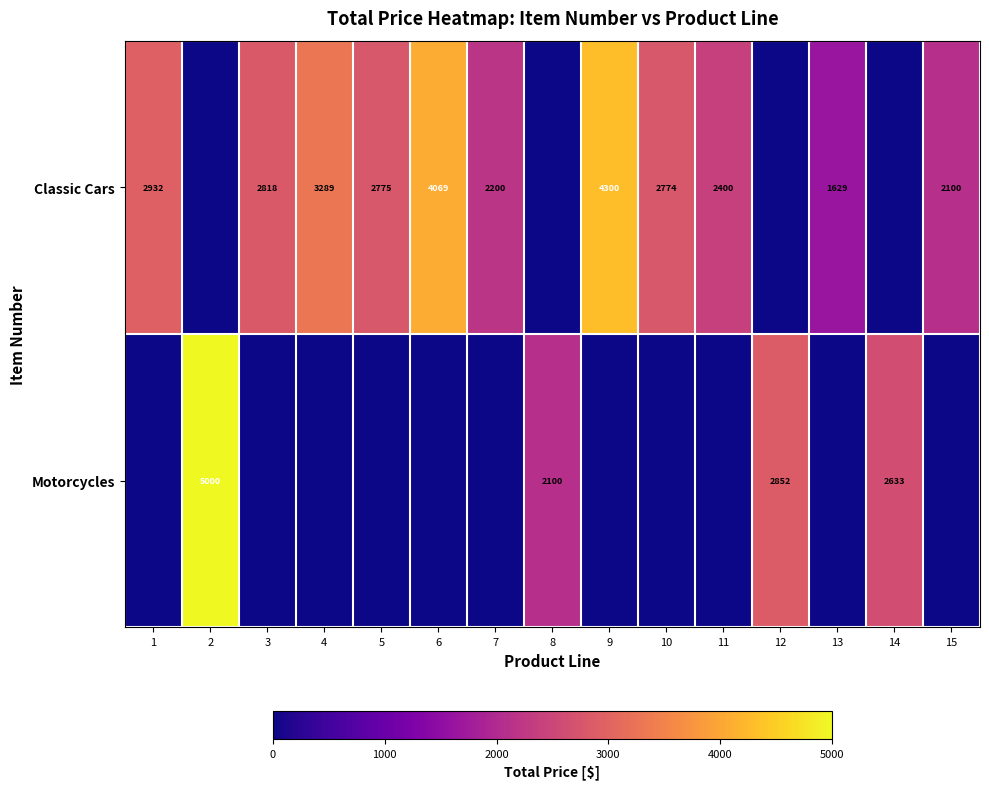

What is the total value across all series at 11?

2400.0